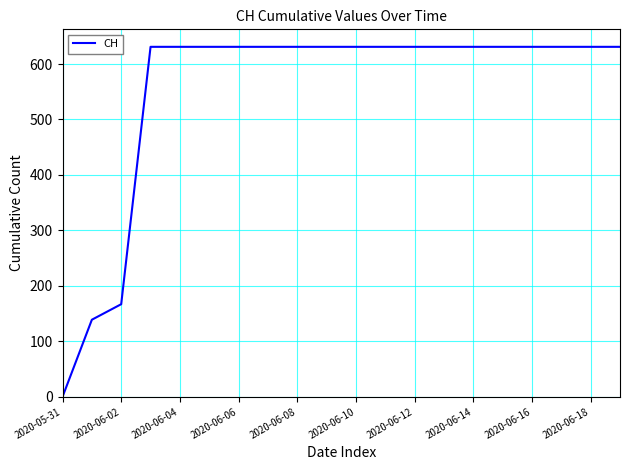

What is the maximum value shown in the chart?

631